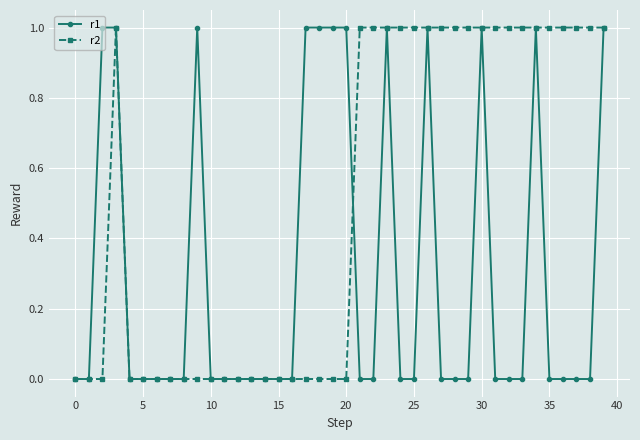

Which series has the largest total across all categories?

r2